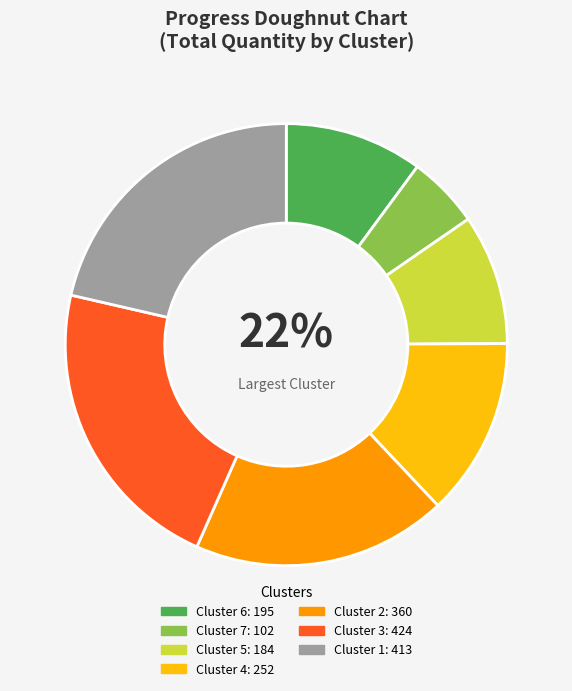

What percentage is the Cluster 6 slice, to the nearest percent?

10%